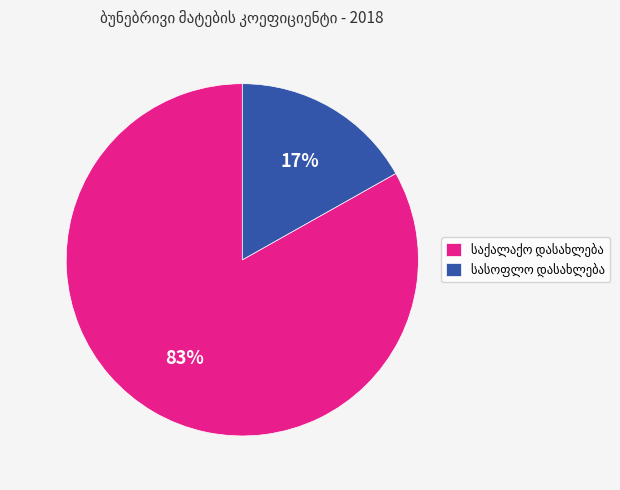

Is there a majority slice in this chart?

Yes